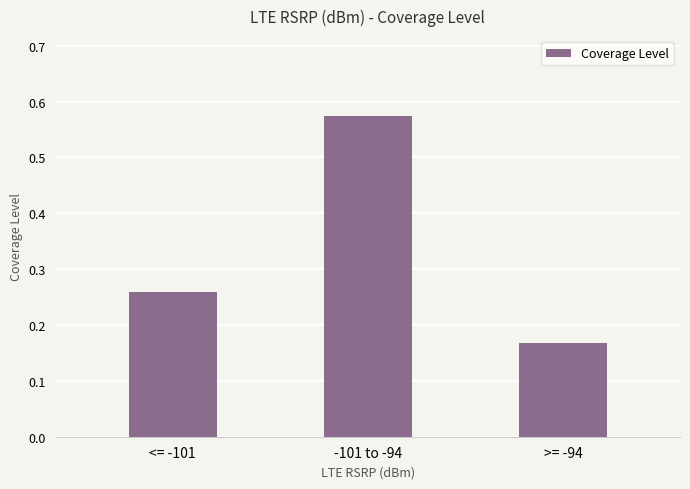

Which label corresponds to the largest value in the chart?

-101 to -94